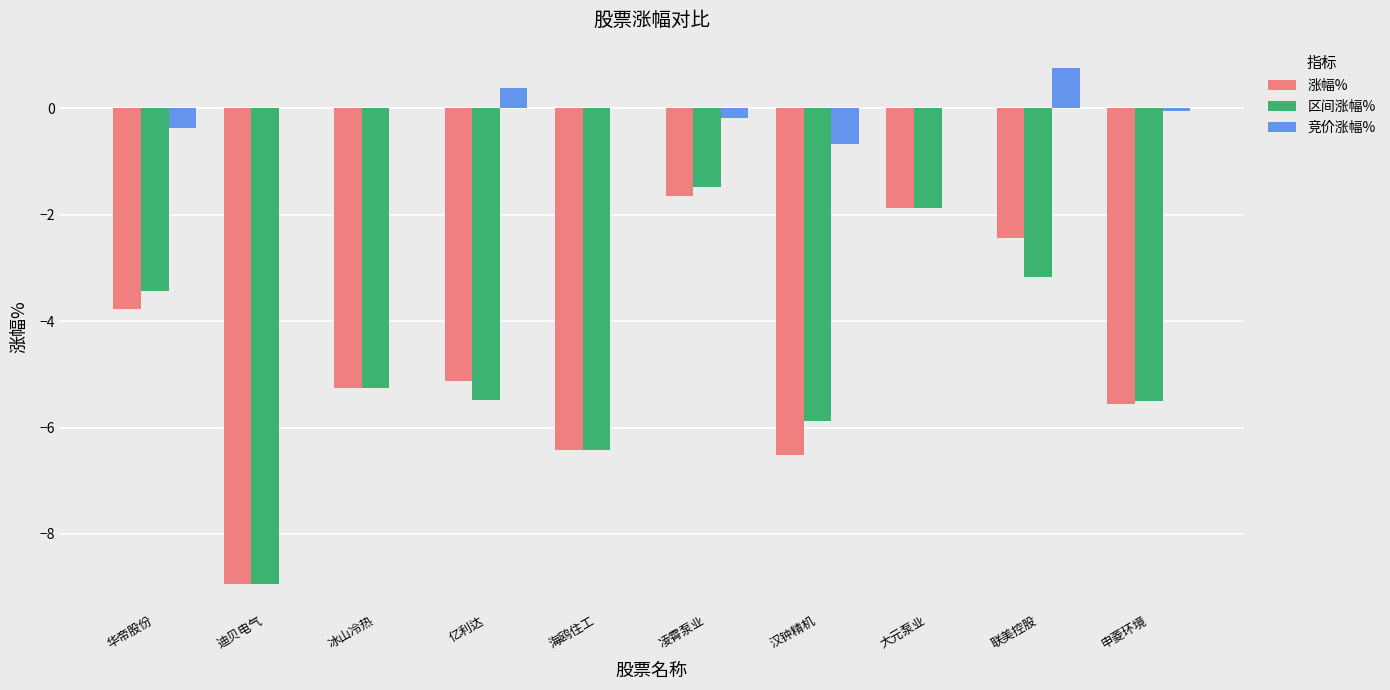

Where is 涨幅% nearest to the value -5?

亿利达